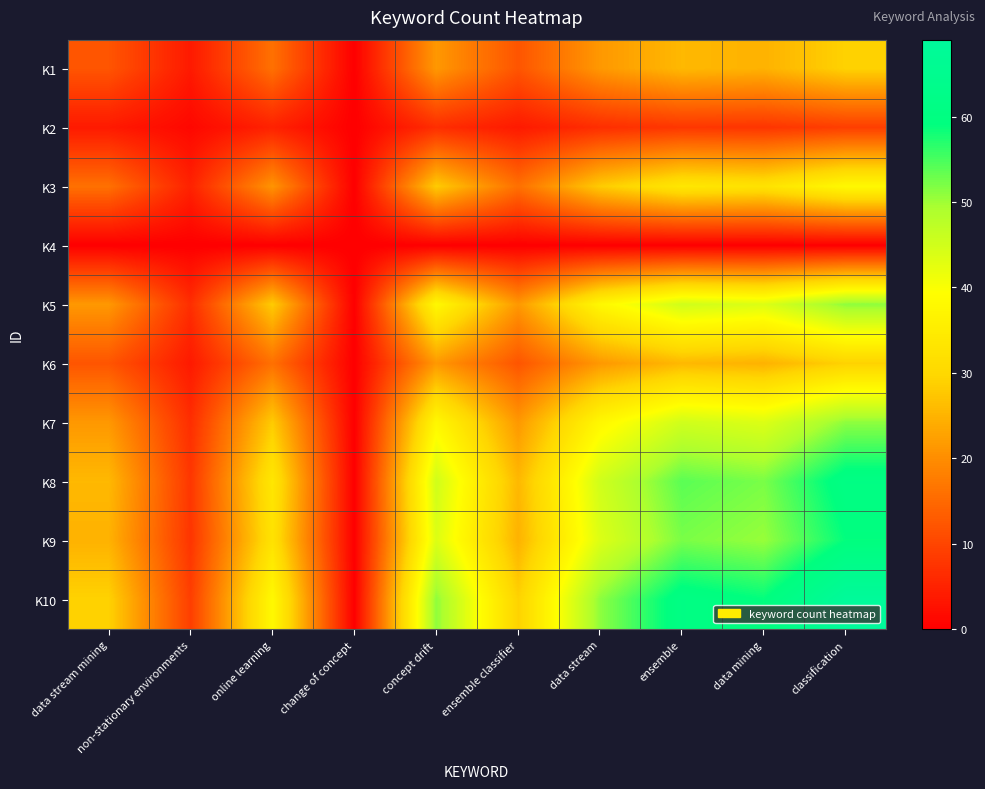

At classification, list the series in order from smallest to largest.

K4, K2, K1, K6, K3, K5, K7, K9, K8, K10